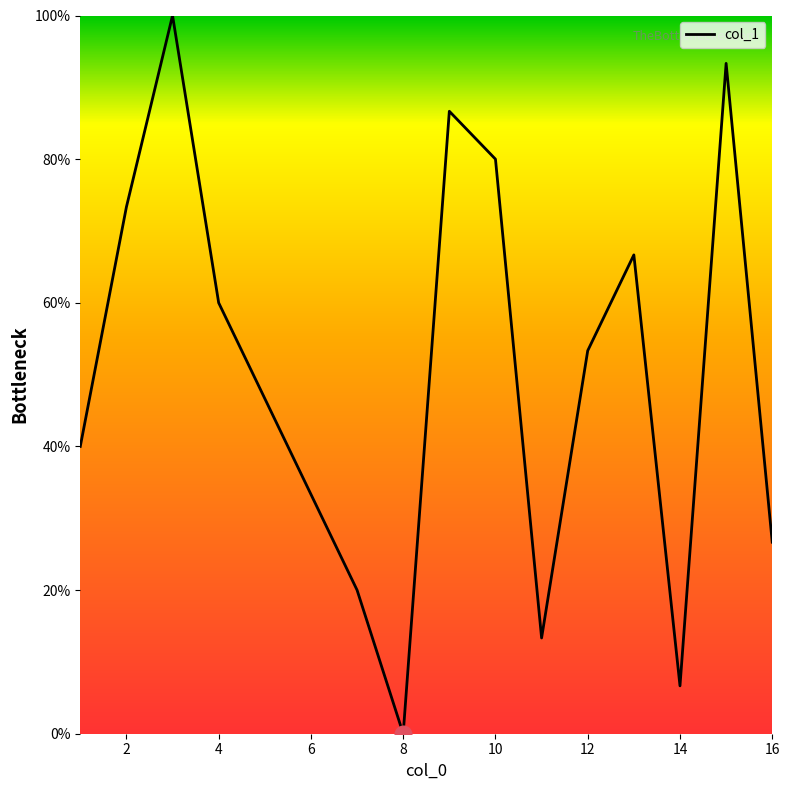

What is the maximum value shown in the chart?

100.0